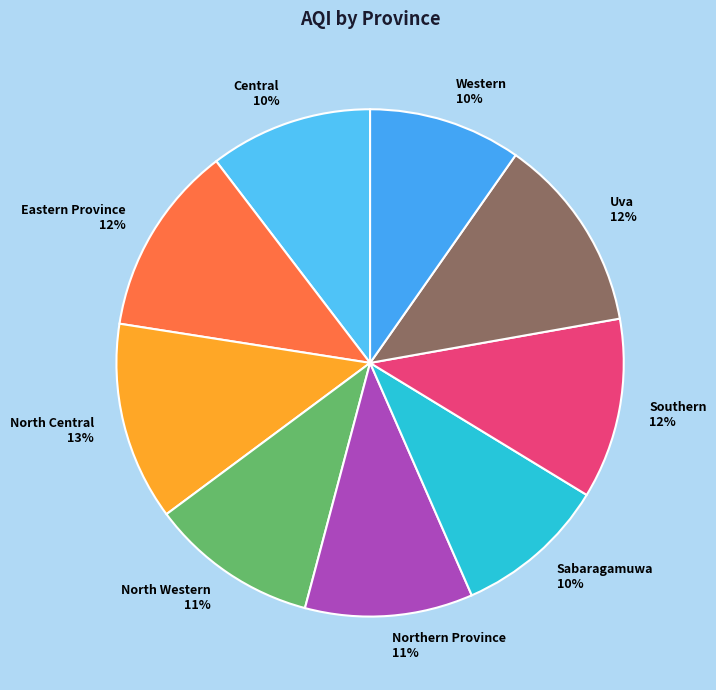

True or false: North Western accounts for 1% of the total.

False